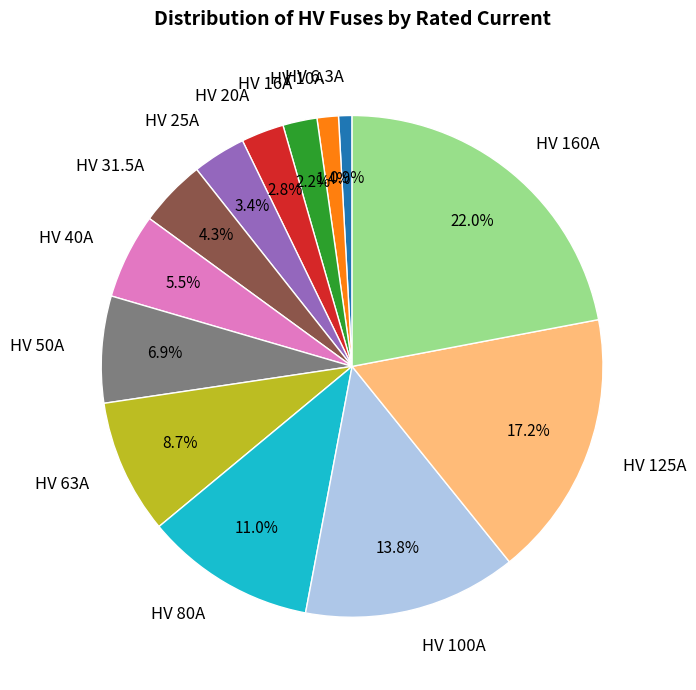

The HV 31.5A slice represents 4% of the pie. True or false?

True